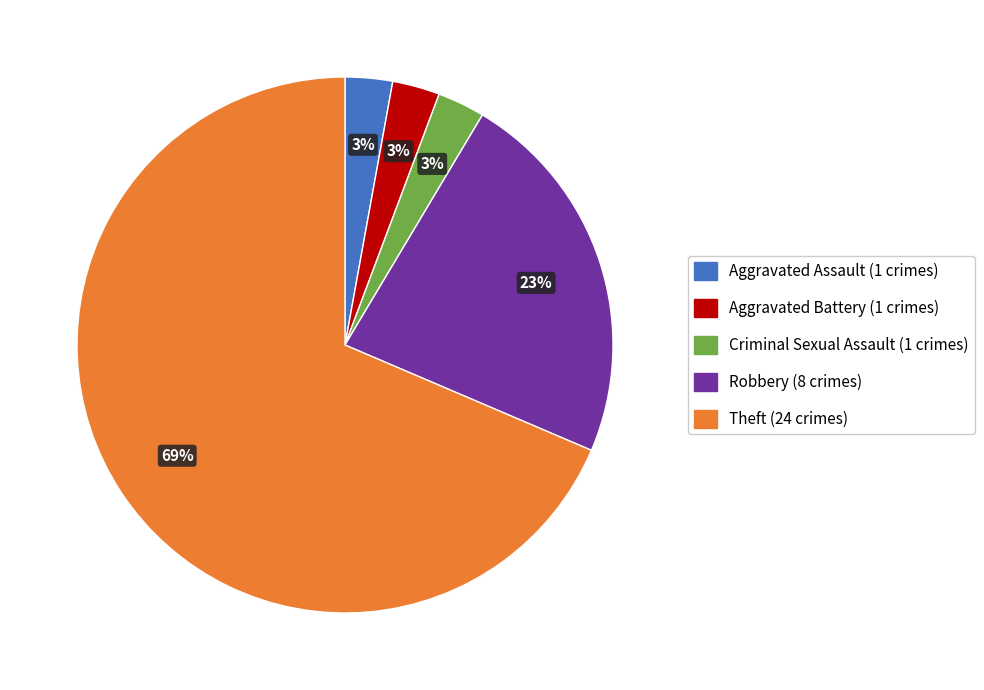

Do Aggravated Battery and Theft together represent more than half of the pie?

Yes